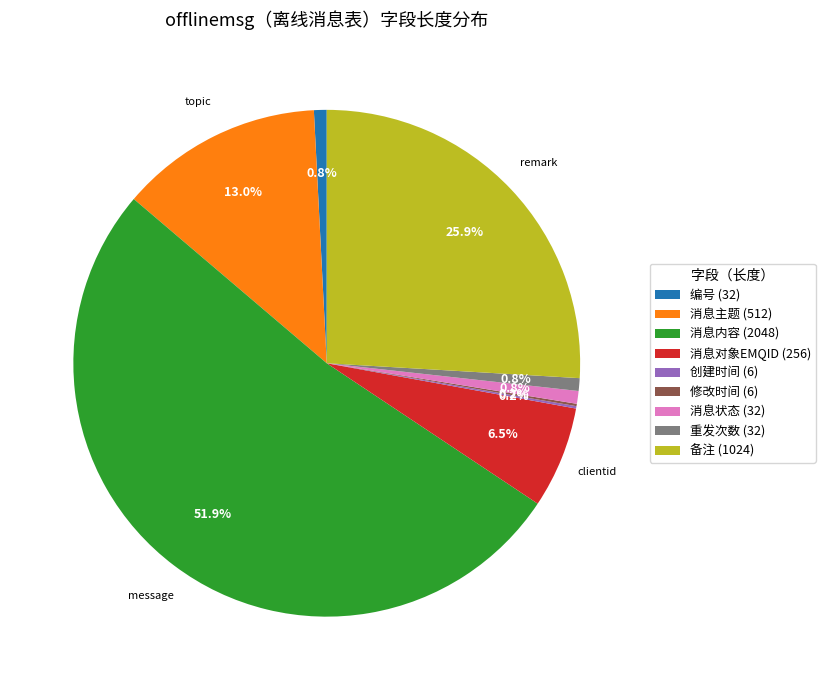

Does 消息对象EMQID (256) represent more than half of the total?

No